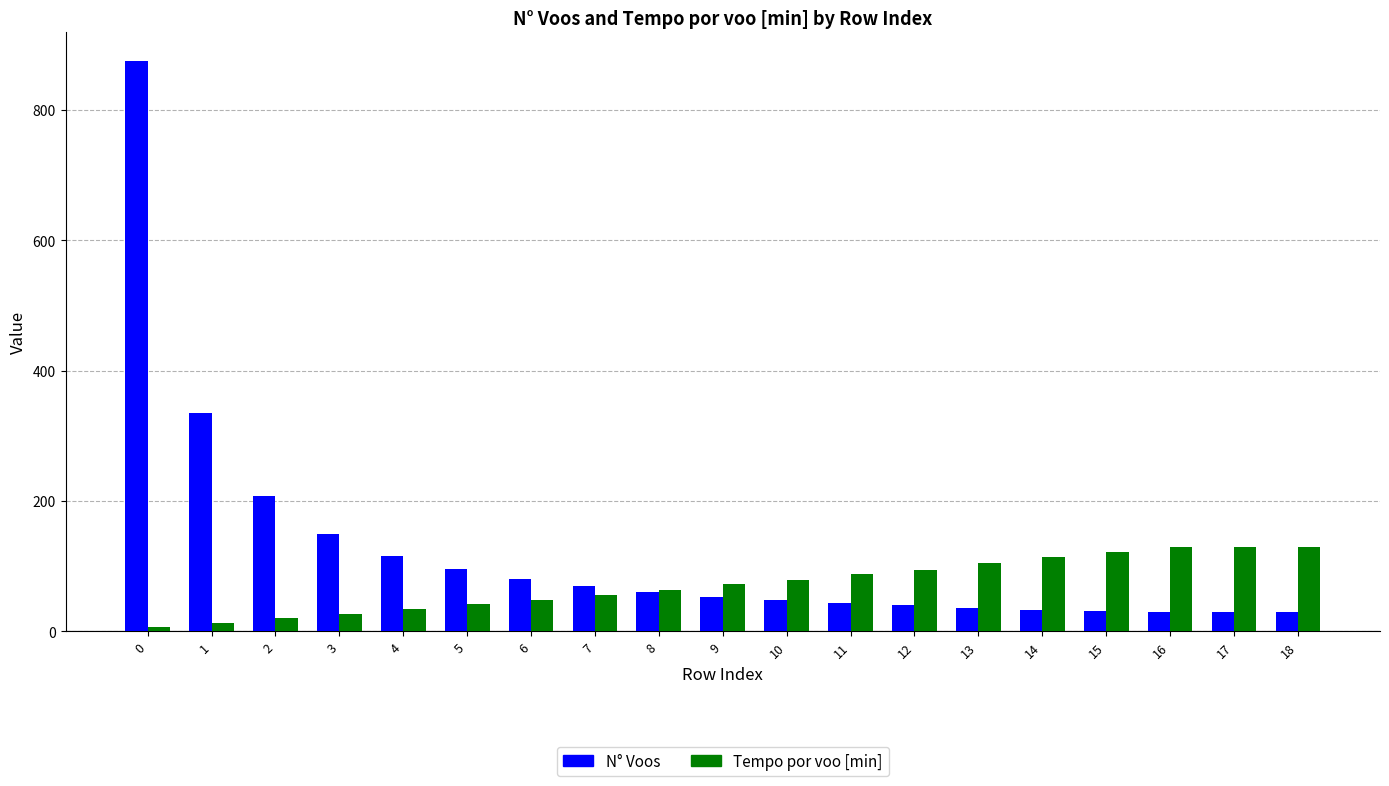

What value does the N° Voos series have at 7?

69.0